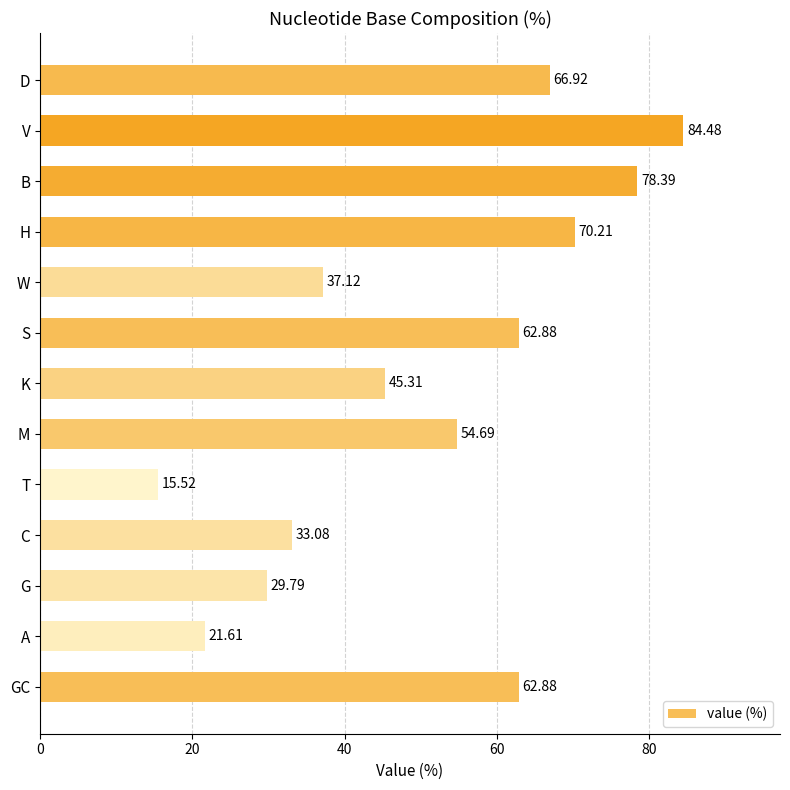

Approximately how many times larger is the value at C compared to G?

1.1